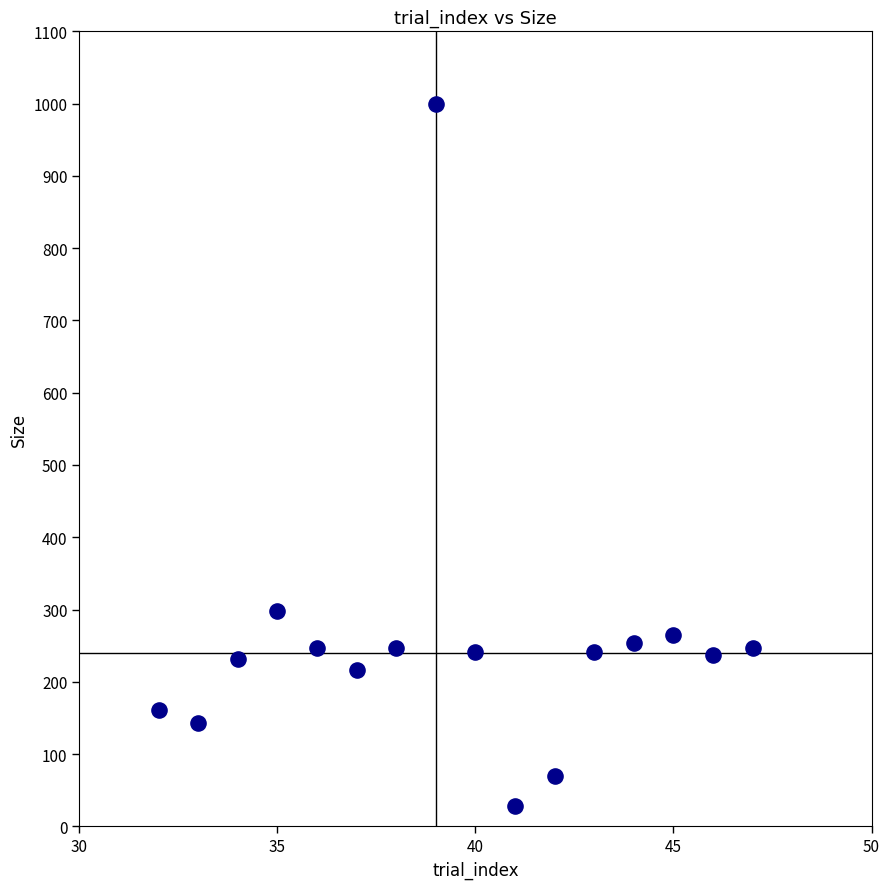

What Y value in the scatter plot is closest to 514?

298.4